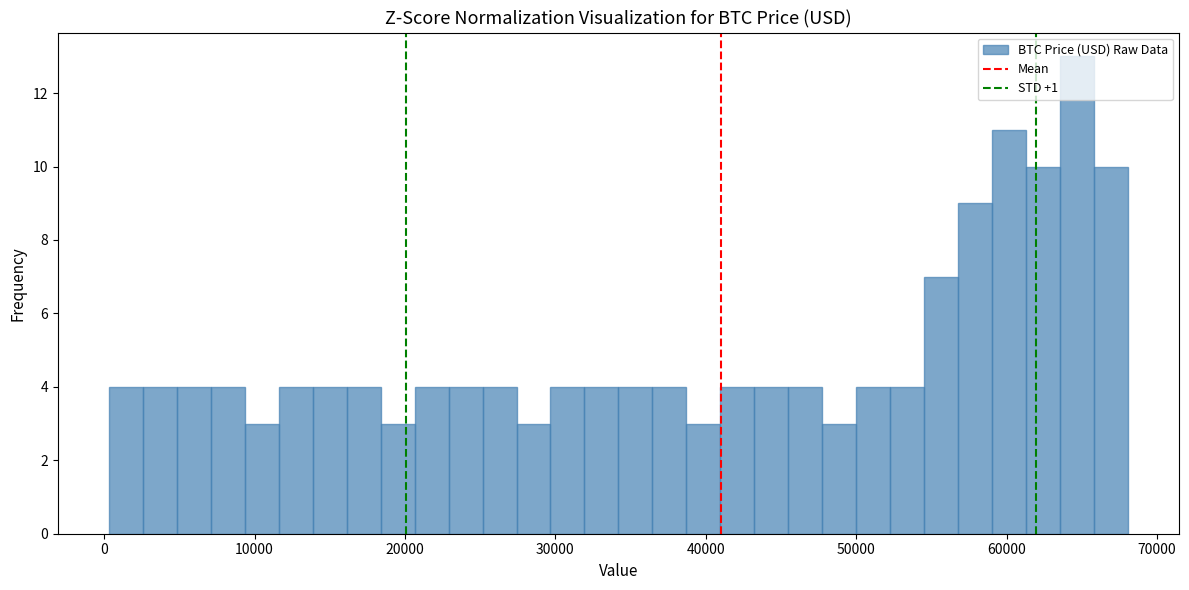

Read against the x-axis, roughly where is the centre of the tallest bar?

65000